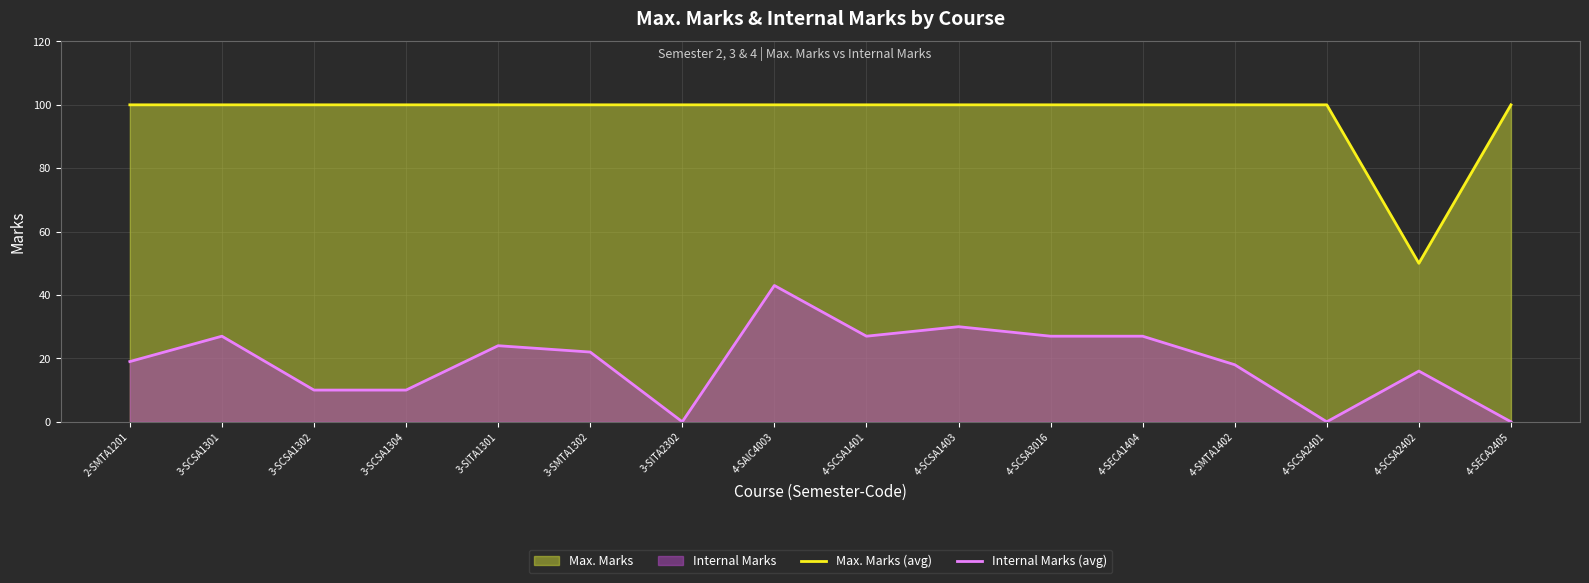

True or false: Internal Marks (avg) and Max. Marks (avg) cross at least once.

False